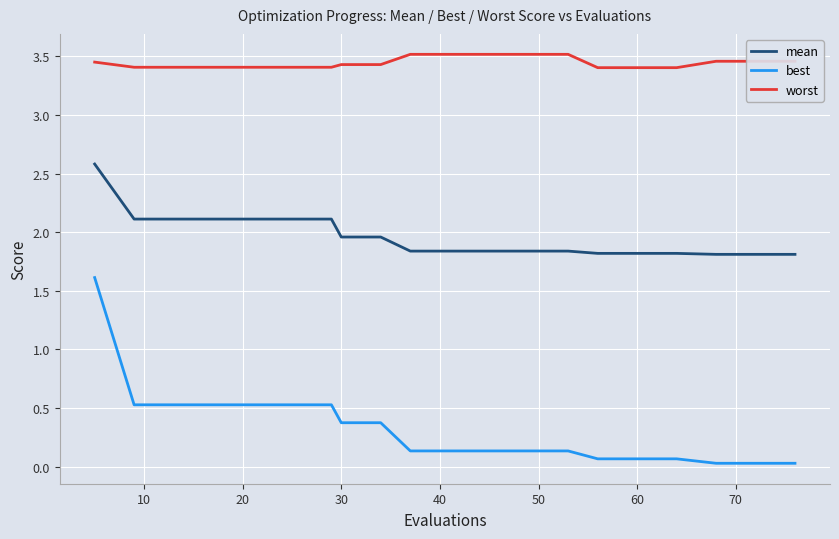

Which series has the largest range (max minus min)?

best